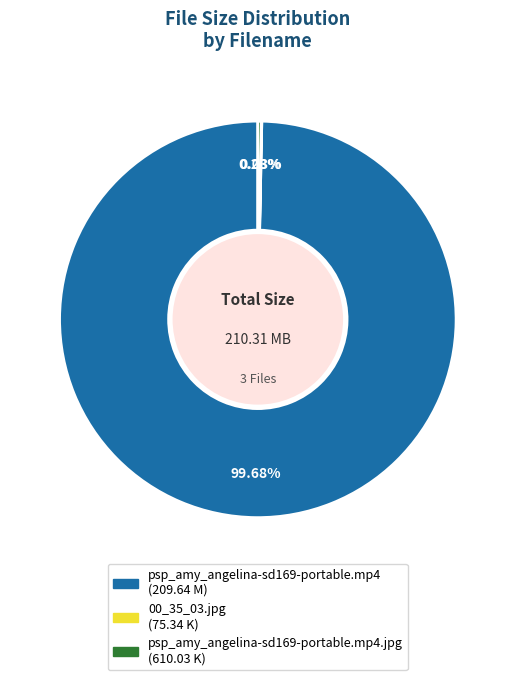

Is there a majority slice in this chart?

Yes